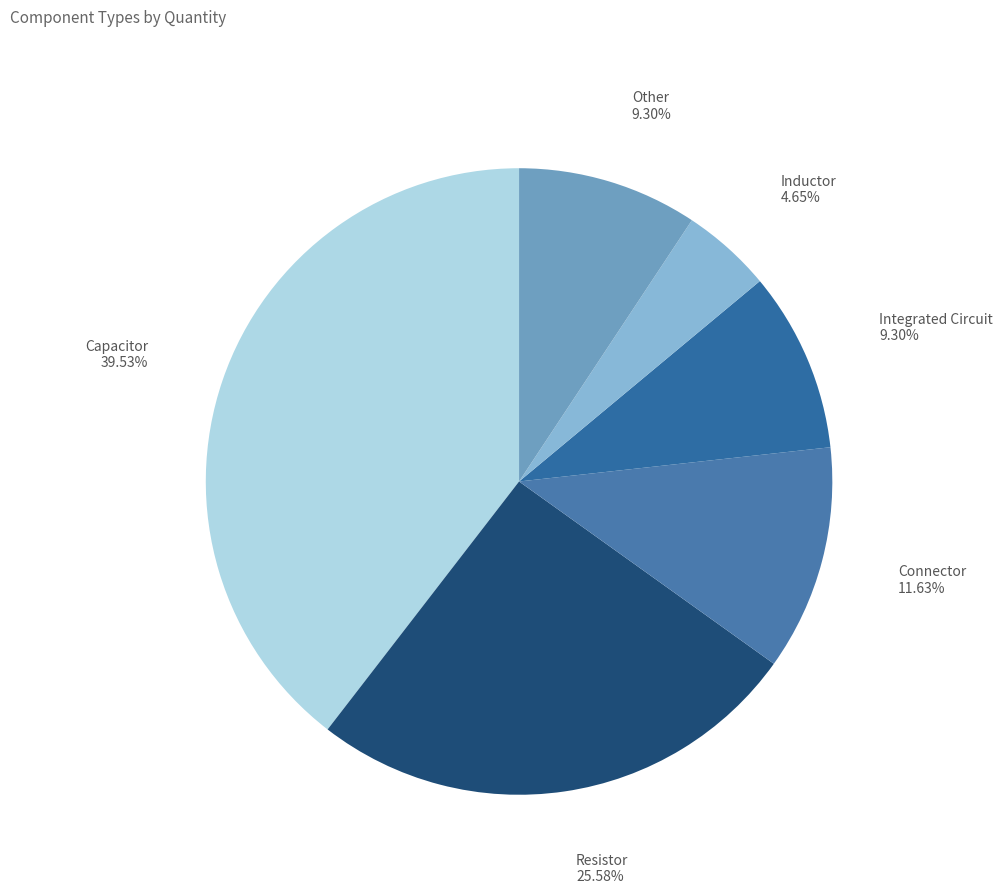

Does Inductor account for over 50% of the chart?

No